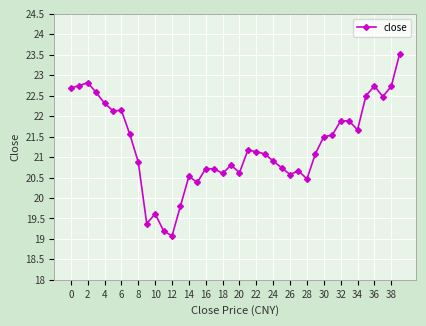

What is the minimum value shown in the chart?

19.1